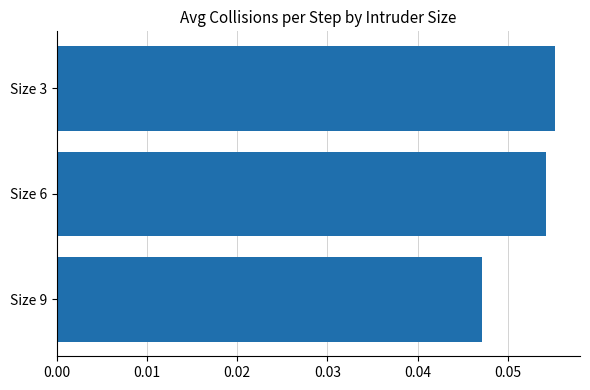

The value at Size 3 is 0.0. True or false?

False